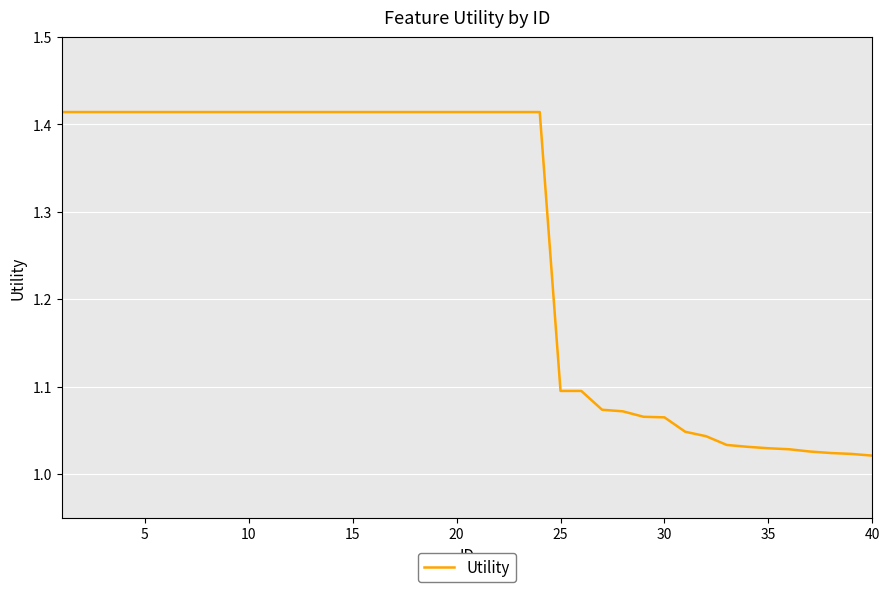

How many lines are shown in the chart?

1